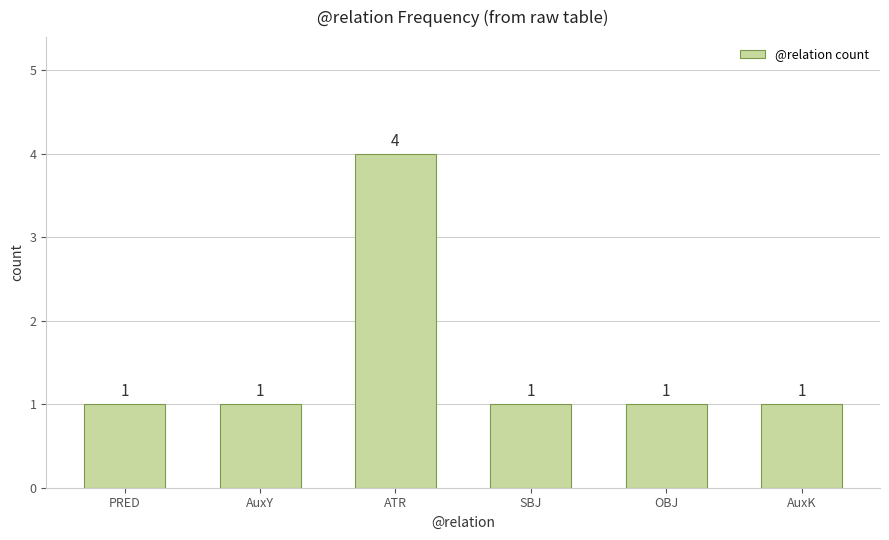

At which category does the chart reach its peak across all series?

ATR